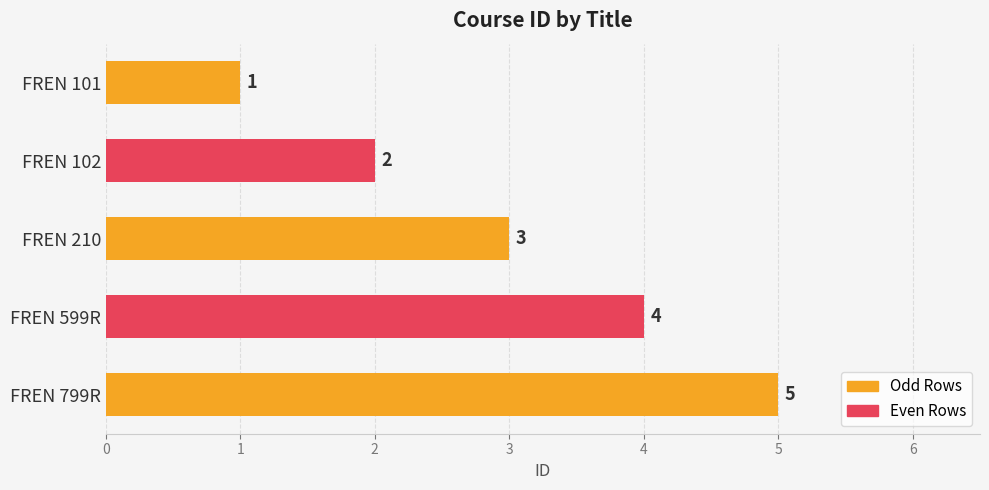

What value does the data have at FREN 799R?

5